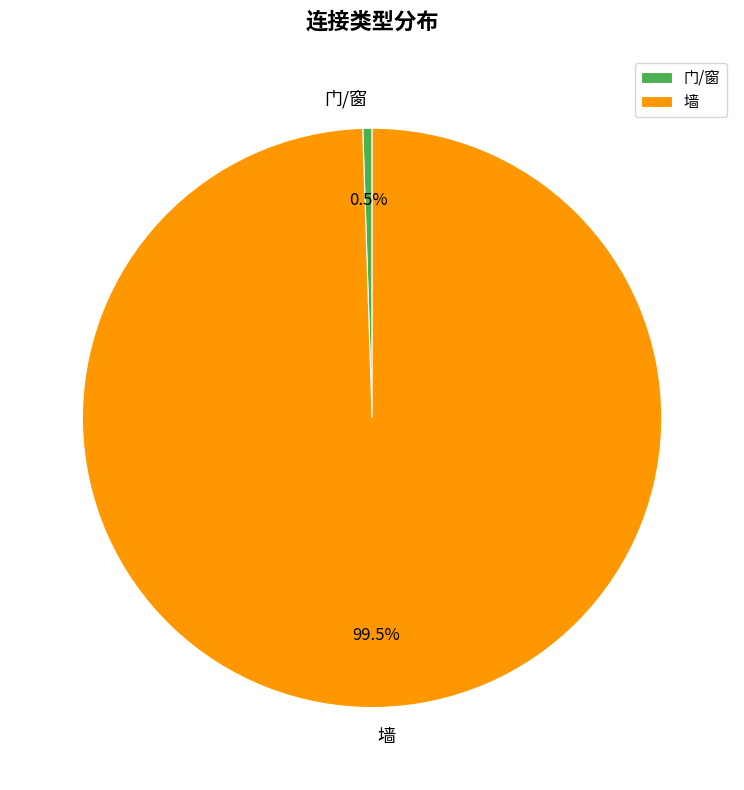

Which slice is the largest?

墙